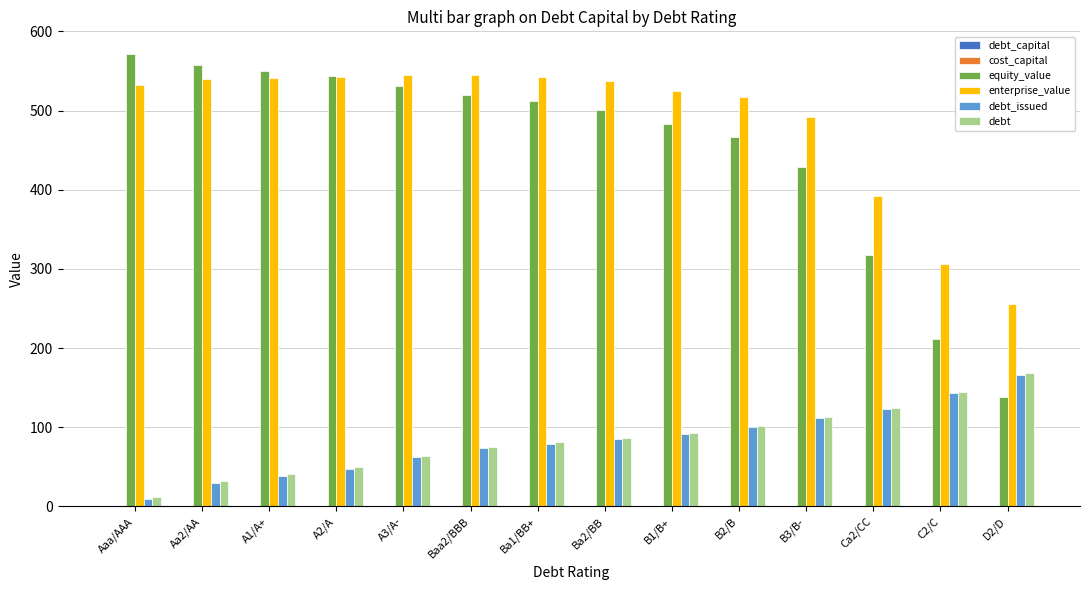

Between B3/B- and Ca2/CC, which series saw the biggest shift?

equity_value